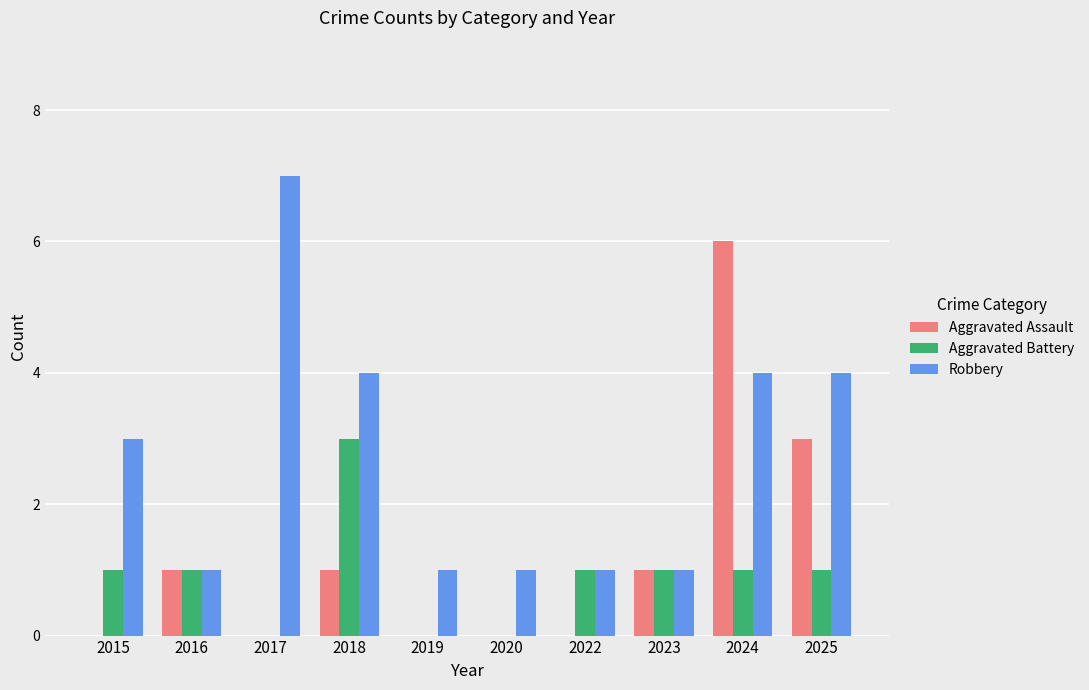

What is the sum of the Robbery values at 2025 and 2022?

5